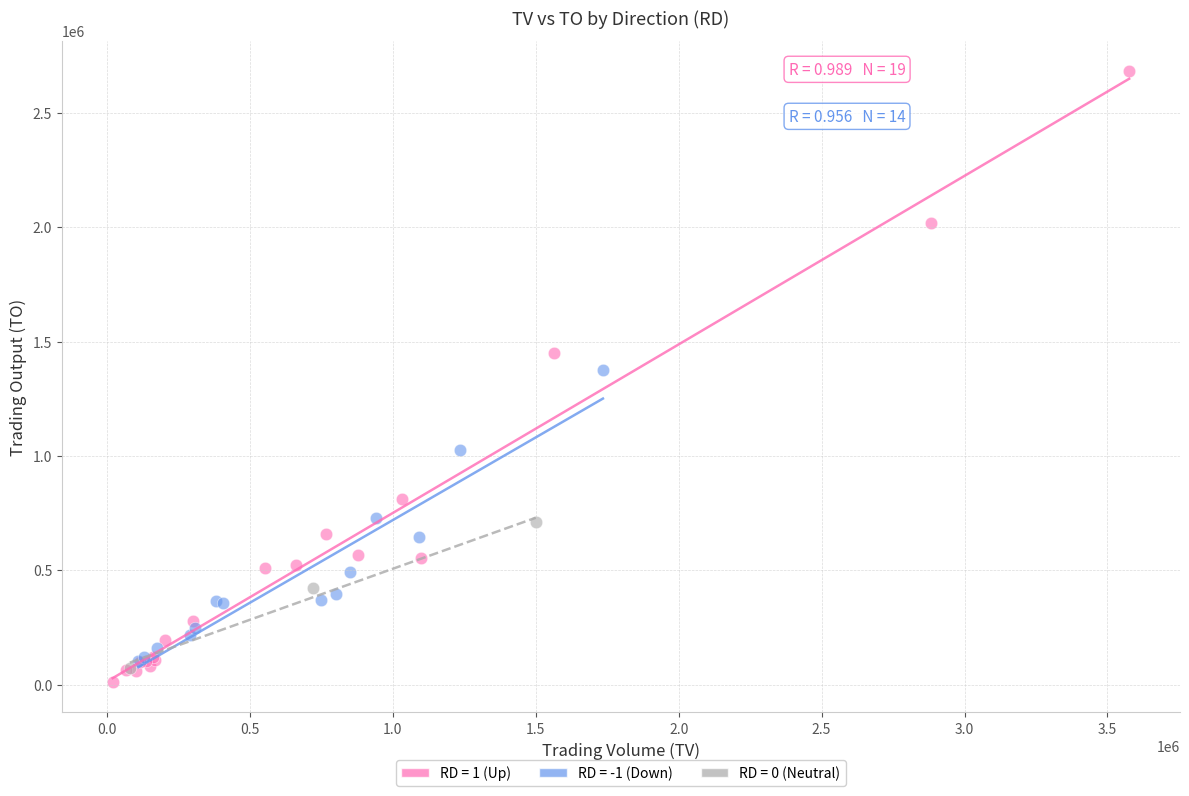

Which series has the widest spread of Y values?

RD = 1 (Up)